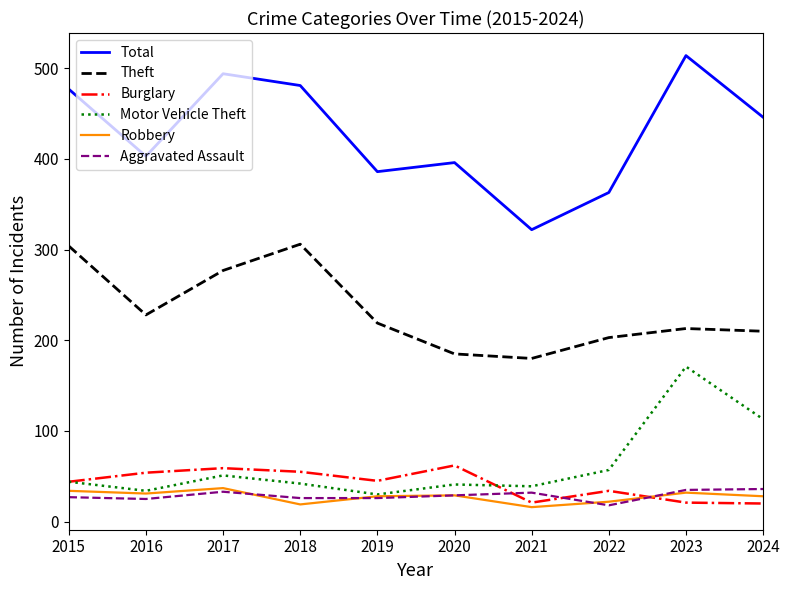

At which category does Robbery reach its first local peak?

2017